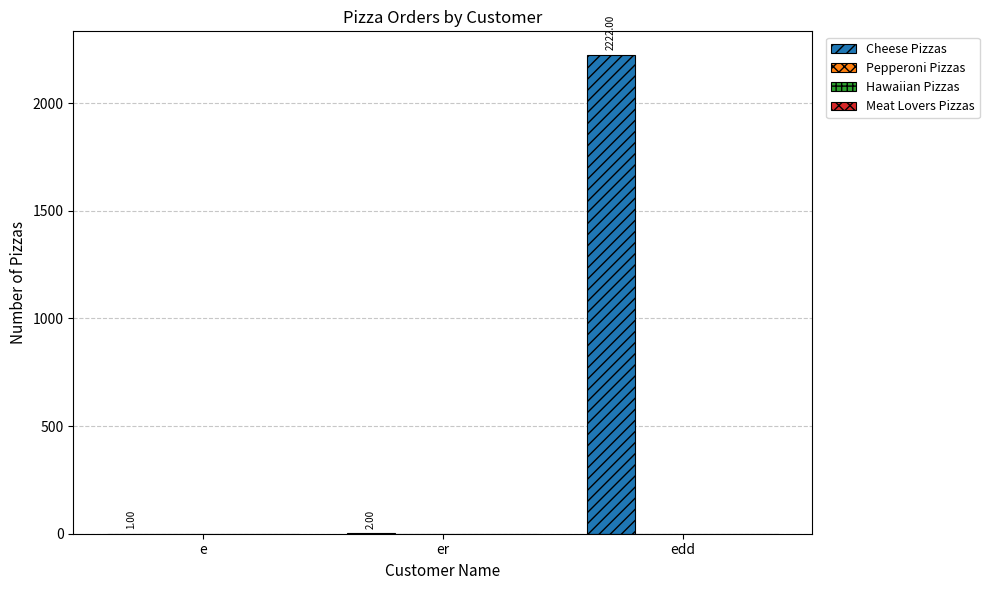

What is the sum of all values?

2225